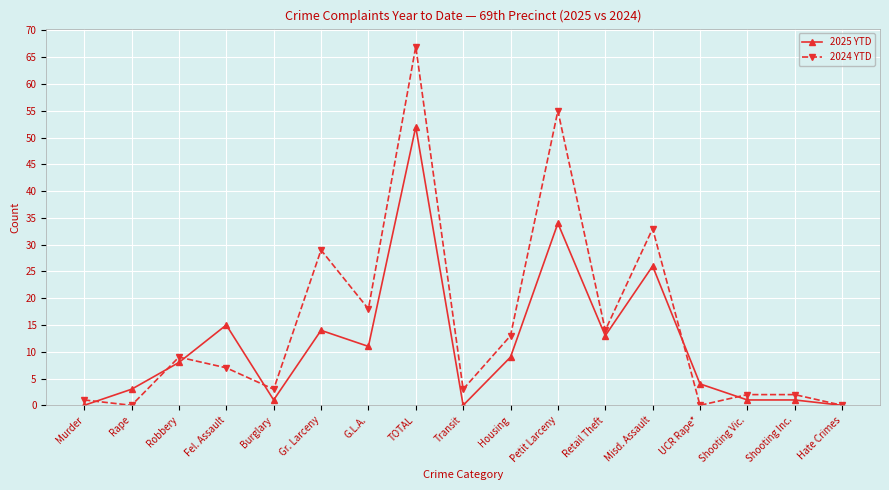

Between which two adjacent categories do 2025 YTD and 2024 YTD first intersect?

Murder and Rape